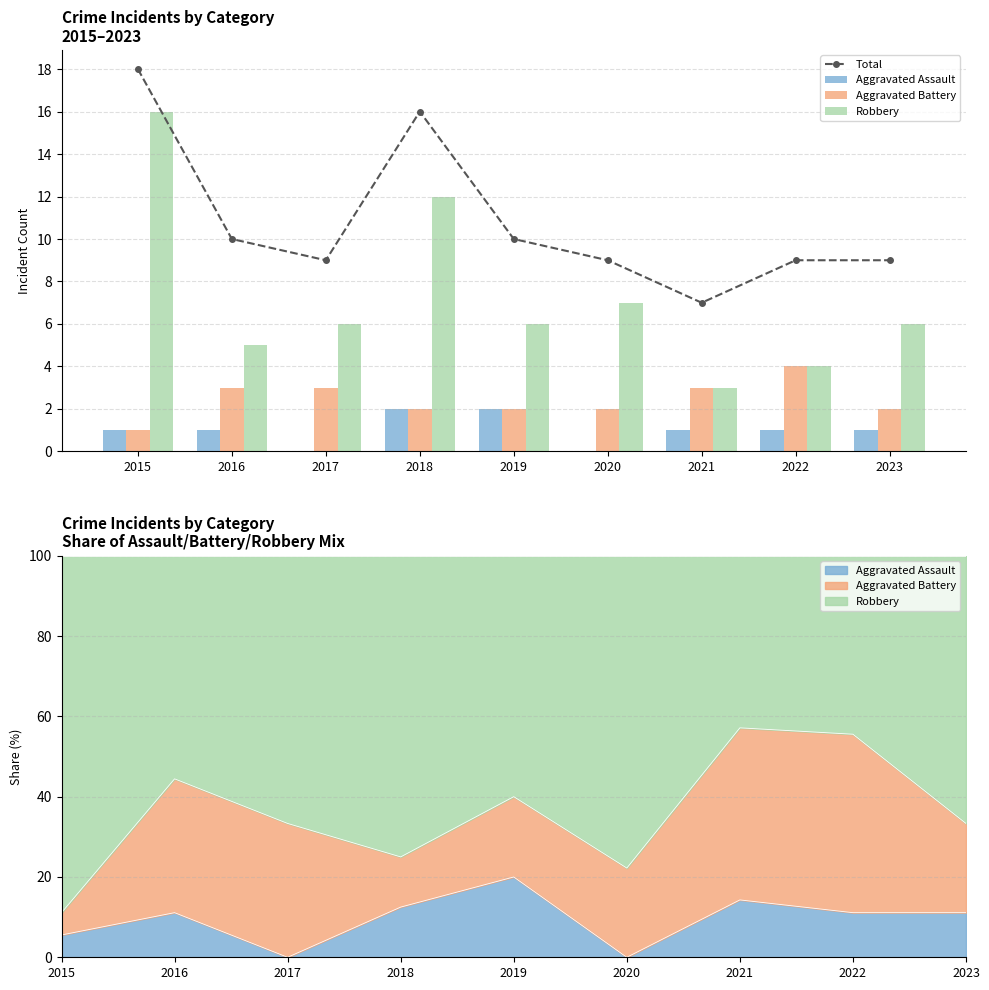

Reading left to right, list all the values displayed in this chart.

Total: 18	10	9	16	10	9	7	9	9
Aggravated Assault: 1	1	0	2	2	0	1	1	1
Aggravated Battery: 1	3	3	2	2	2	3	4	2
Robbery: 16	5	6	12	6	7	3	4	6